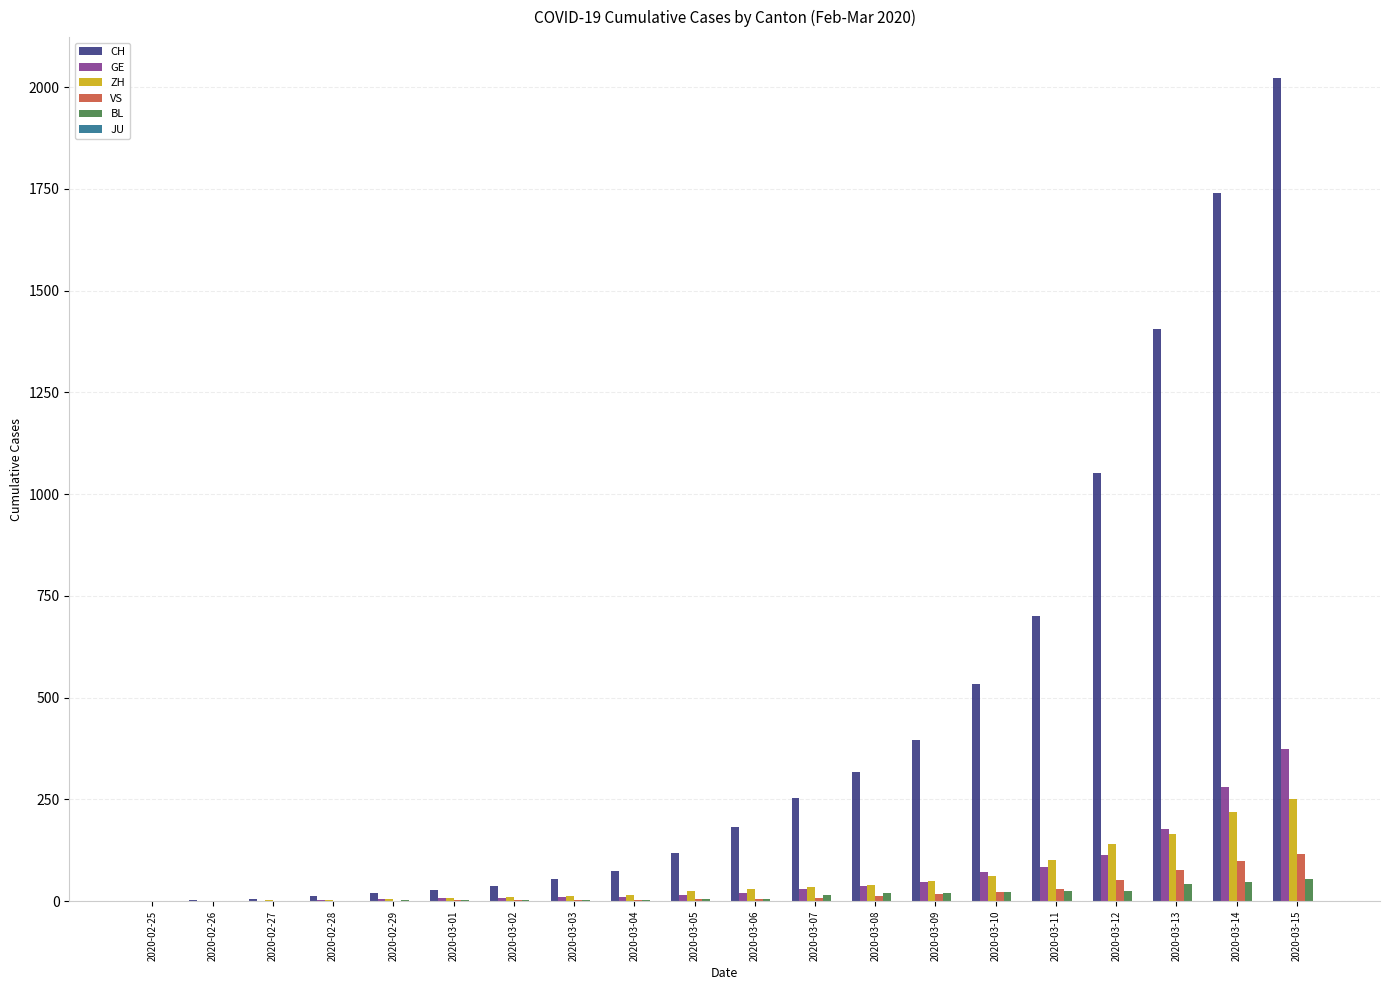

The CH series shows 13 at 2020-02-28. True or false?

True